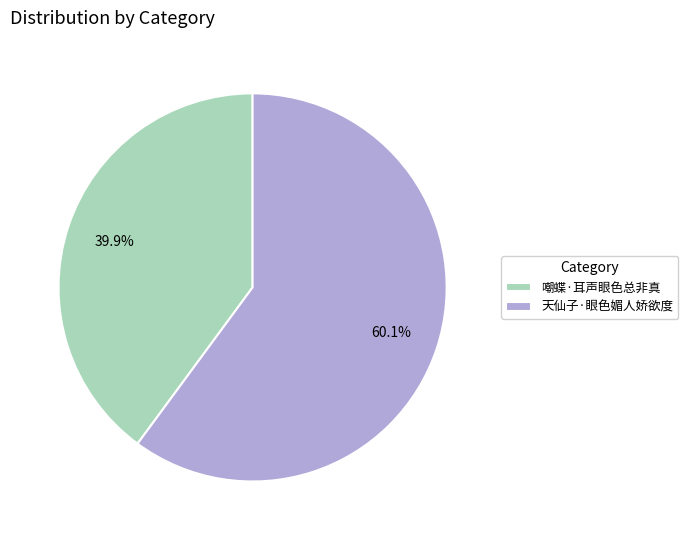

Which slice is the smallest?

嘲蝶·耳声眼色总非真